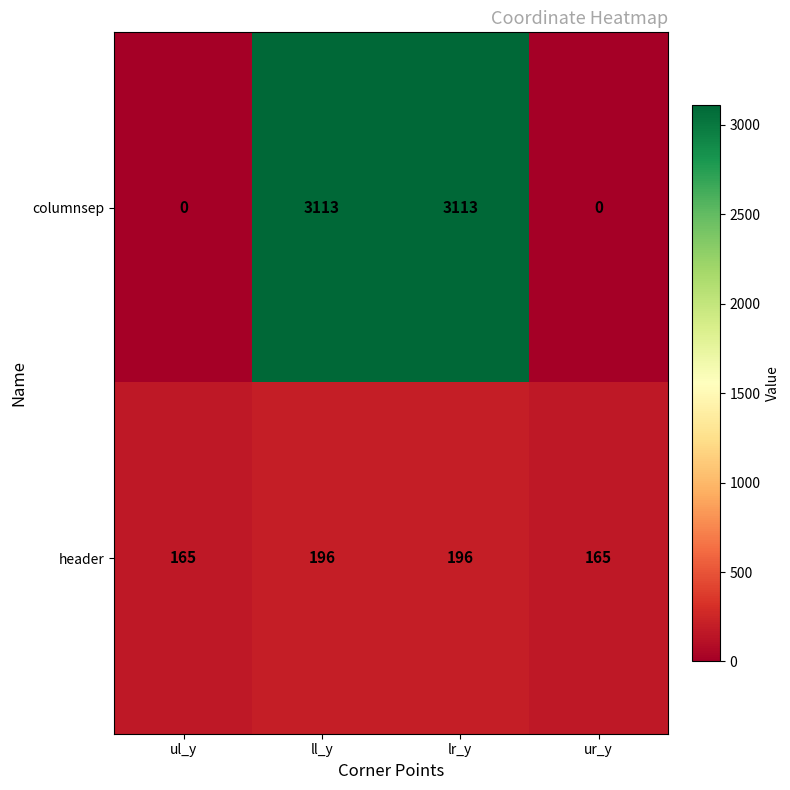

Reading left to right, what are all the values shown in this chart?

columnsep: 0	3113	3113	0
header: 165	196	196	165